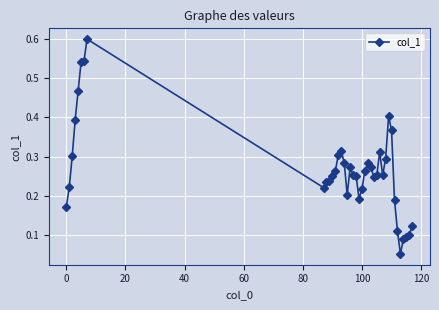

True or false: there are more than 1 points higher than both neighbors.

True